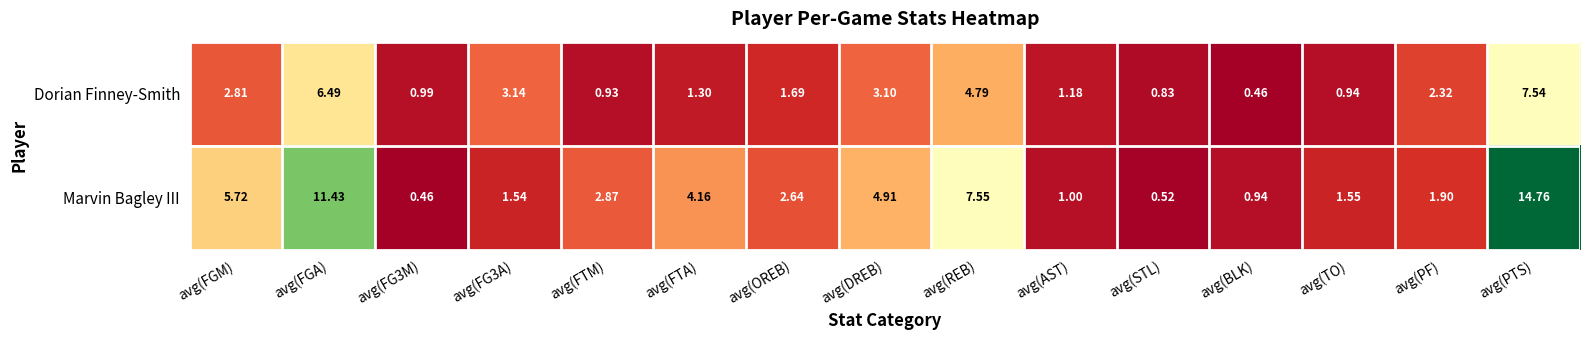

Rank the series at avg(STL) from highest to lowest value.

Dorian Finney-Smith, Marvin Bagley III